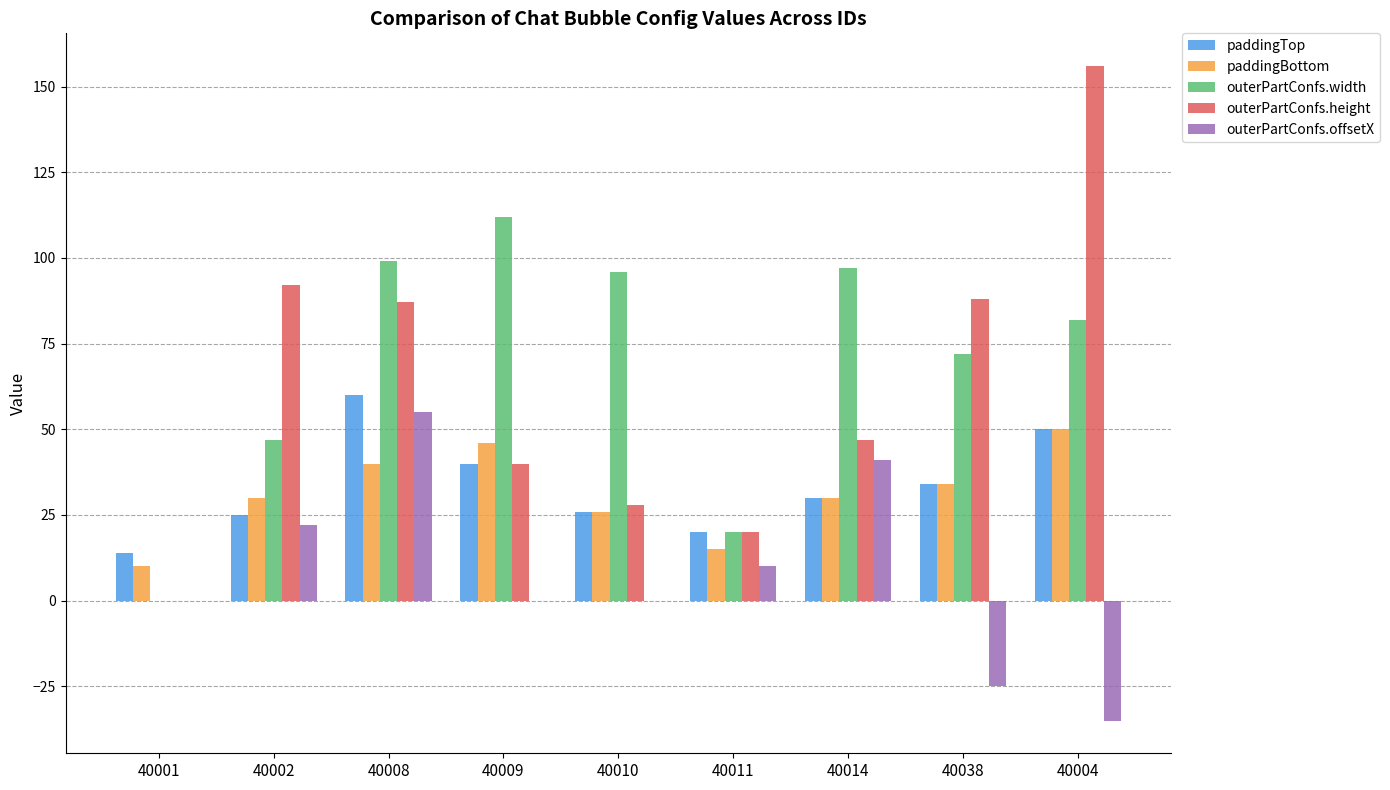

The value of outerPartConfs.offsetX at 40008 is 55. True or false?

True